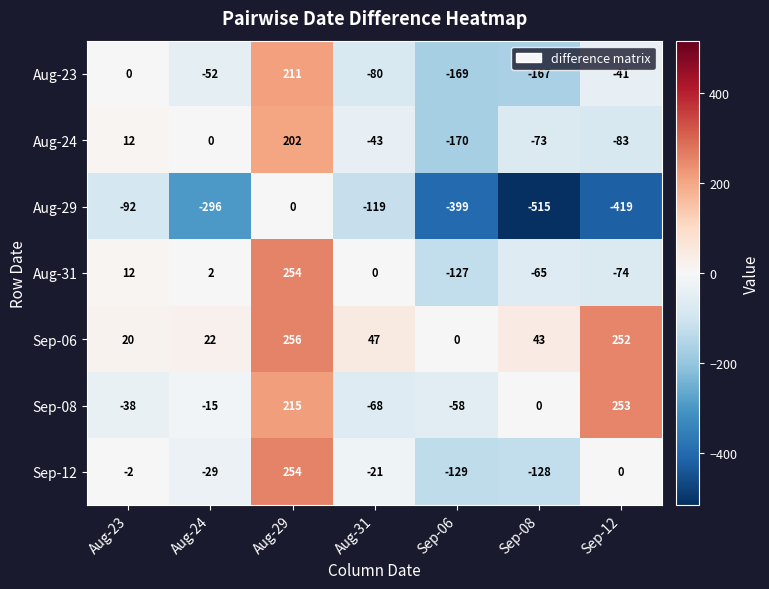

Between Aug-29 and Sep-12, which series saw the biggest shift?

Aug-29